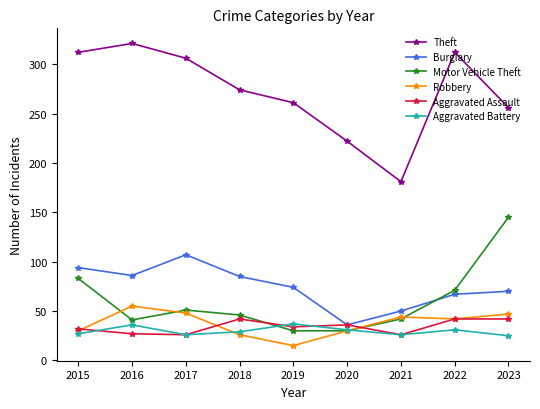

At which category does Theft reach its first local valley?

2021